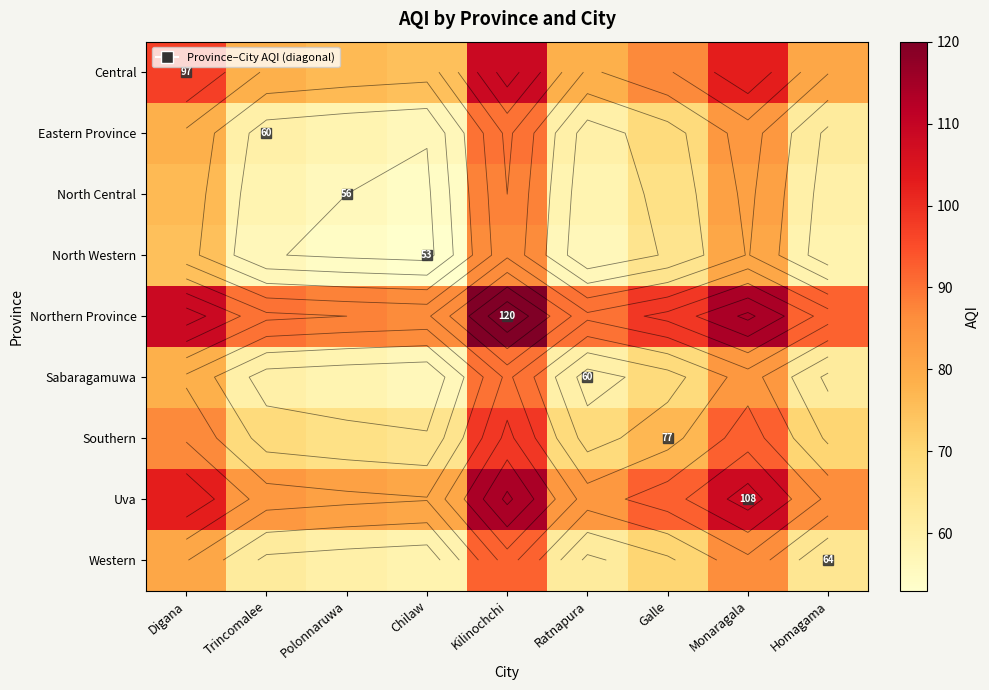

What is the highest value of the Central series?

108.5